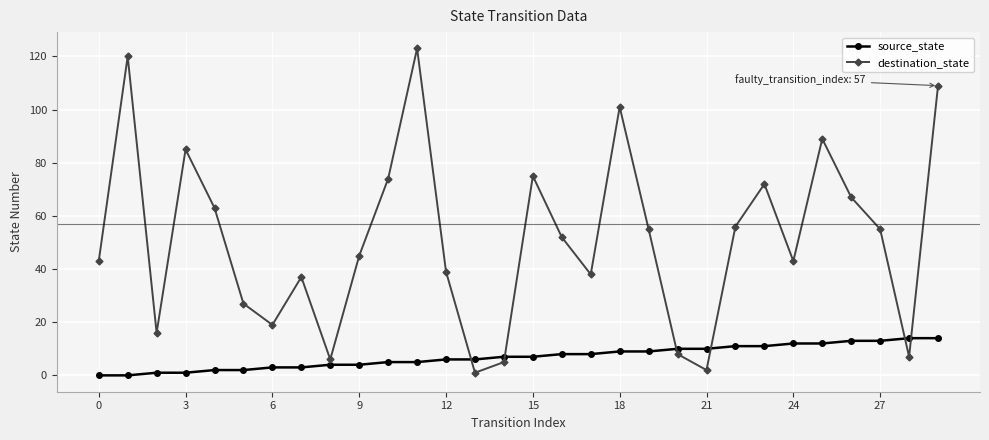

What is the difference between the second highest and minimum values in the source_state series?

14